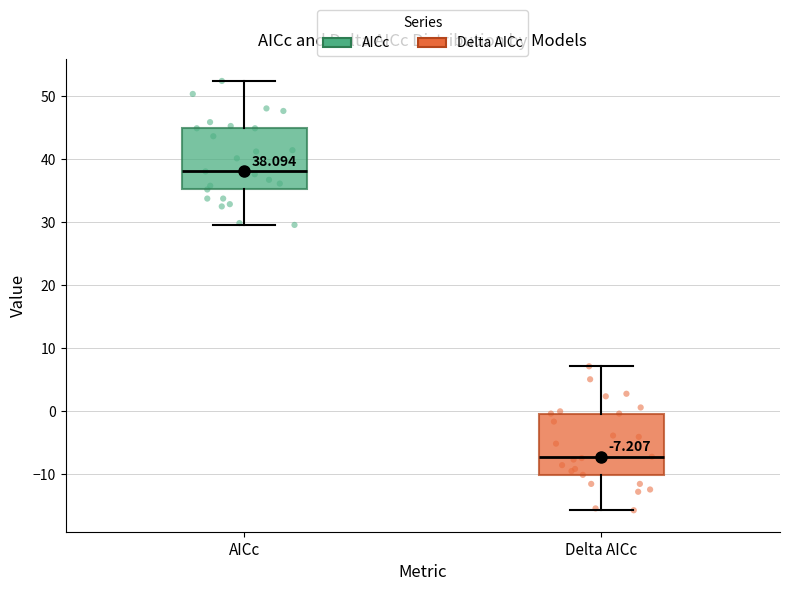

Which box has the highest median line?

AICc